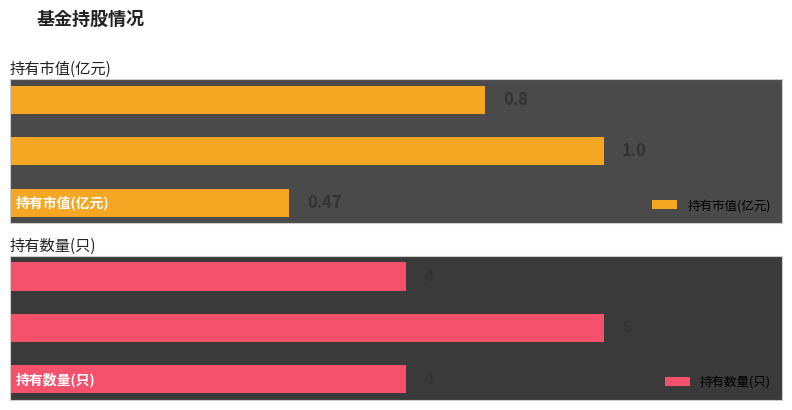

What are all the series names shown in the legend?

持有市值(亿元), 持有数量(只)